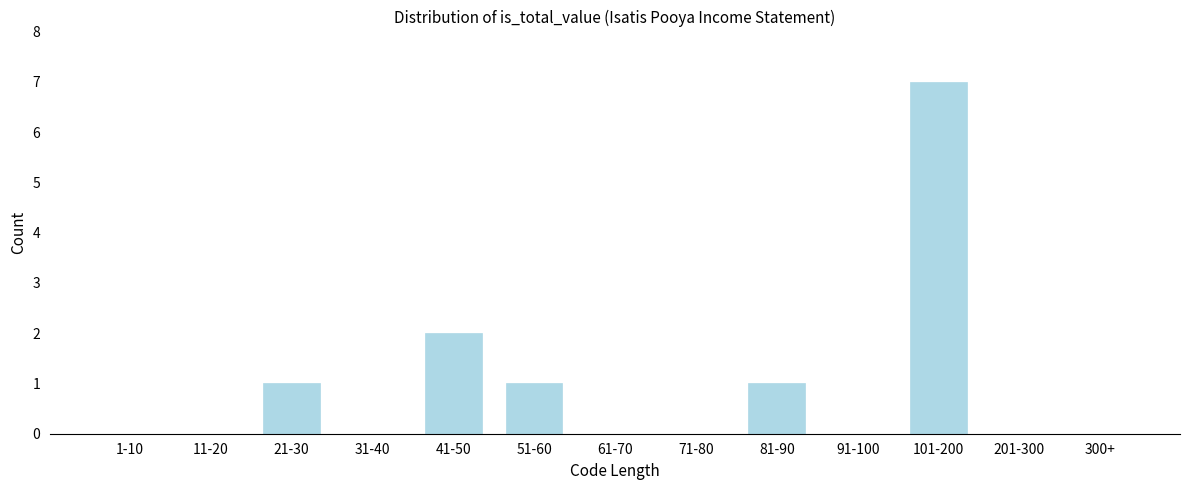

Reading left to right, what are all the values shown in this chart?

1-10=0	11-20=0	21-30=1	31-40=0	41-50=2	51-60=1	61-70=0	71-80=0	81-90=1	91-100=0	101-200=7	201-300=0	300+=0